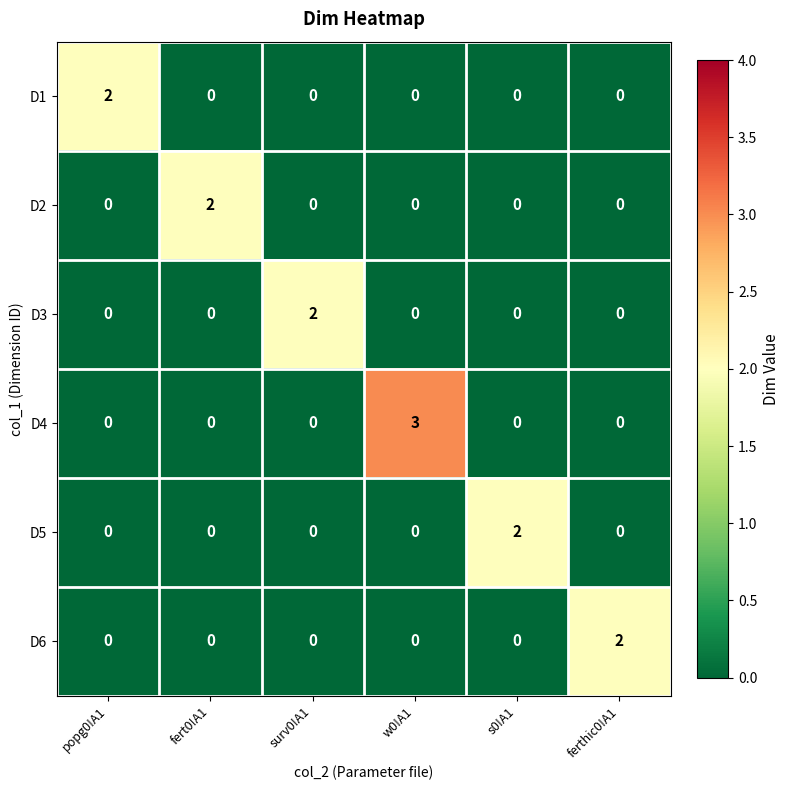

The D4 series shows -2 at ferthic0!A1. True or false?

False